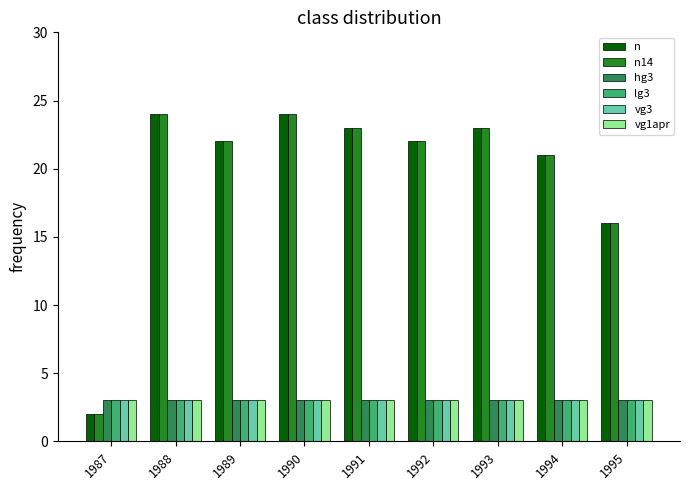

What is the value of the n bar at the 9th from the left?

16